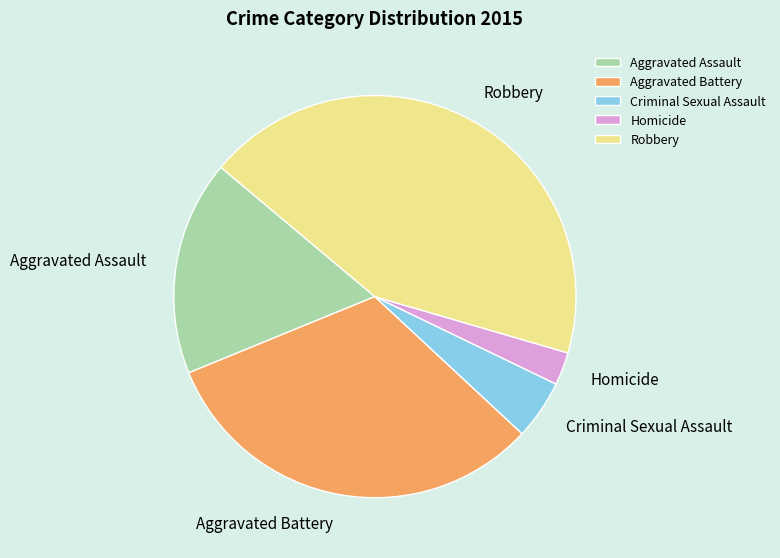

How many segments does this pie chart have?

5